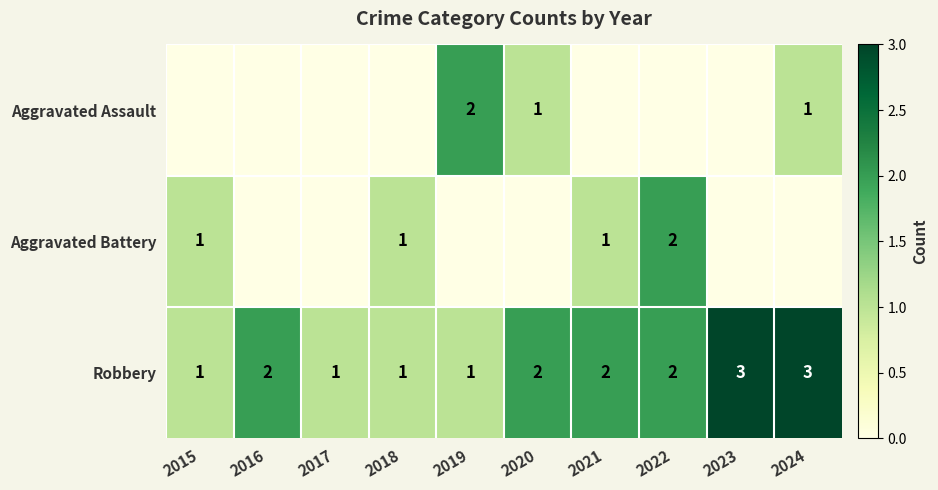

True or false: Aggravated Assault has a value of 1 at 2019.

False